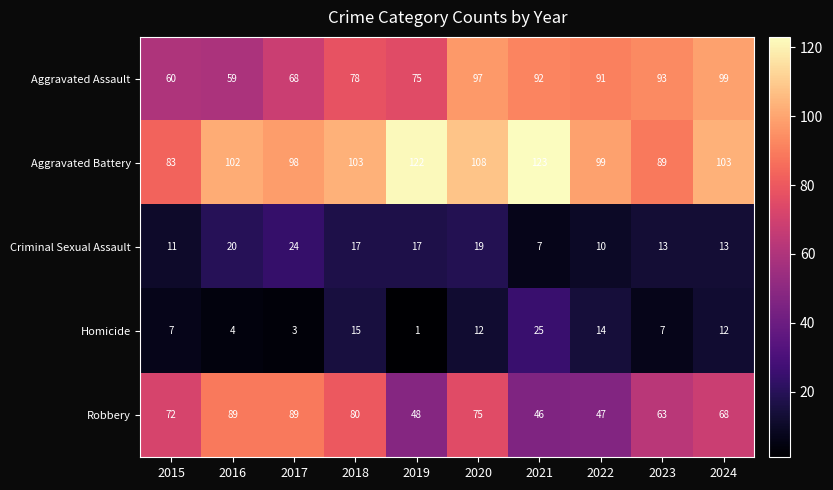

True or false: Robbery has a value of 47 at 2022.

True